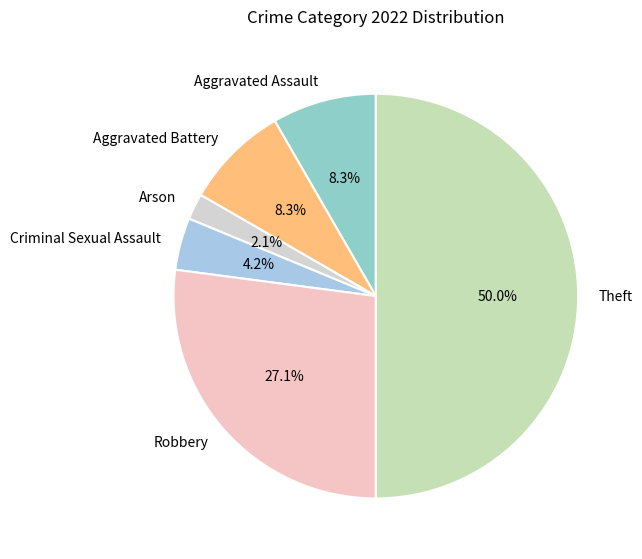

Which category has the biggest portion of the pie?

Theft